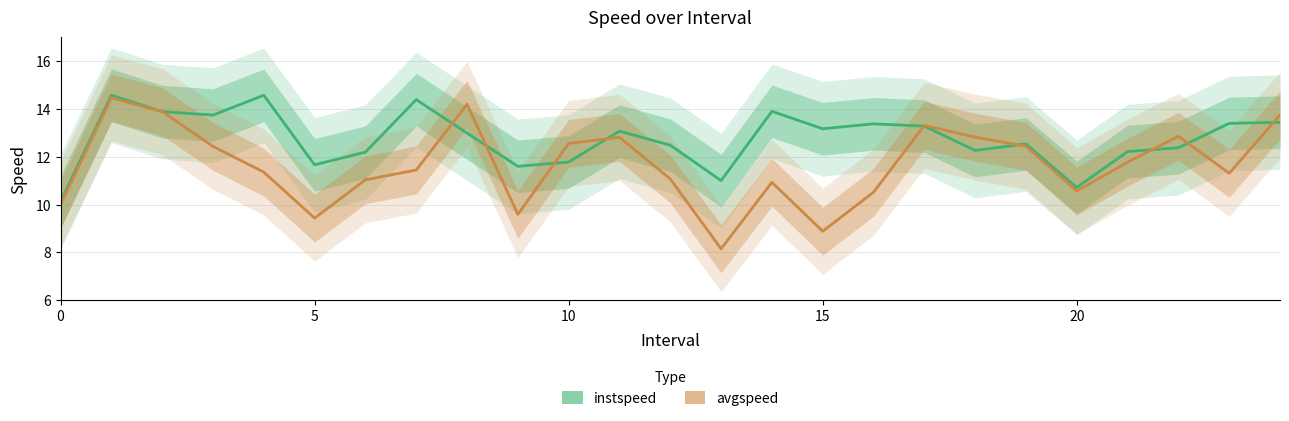

The value of instspeed at 1 is 14.6. True or false?

True